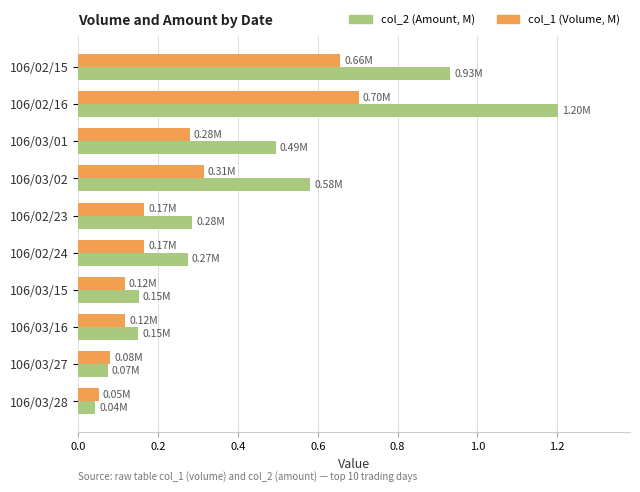

List the series in order of their overall mean, highest first.

col_2 (Amount, M), col_1 (Volume, M)